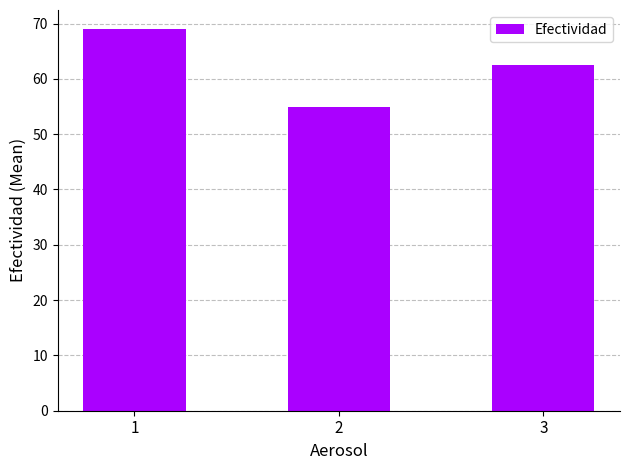

Count the number of categories in the chart.

3